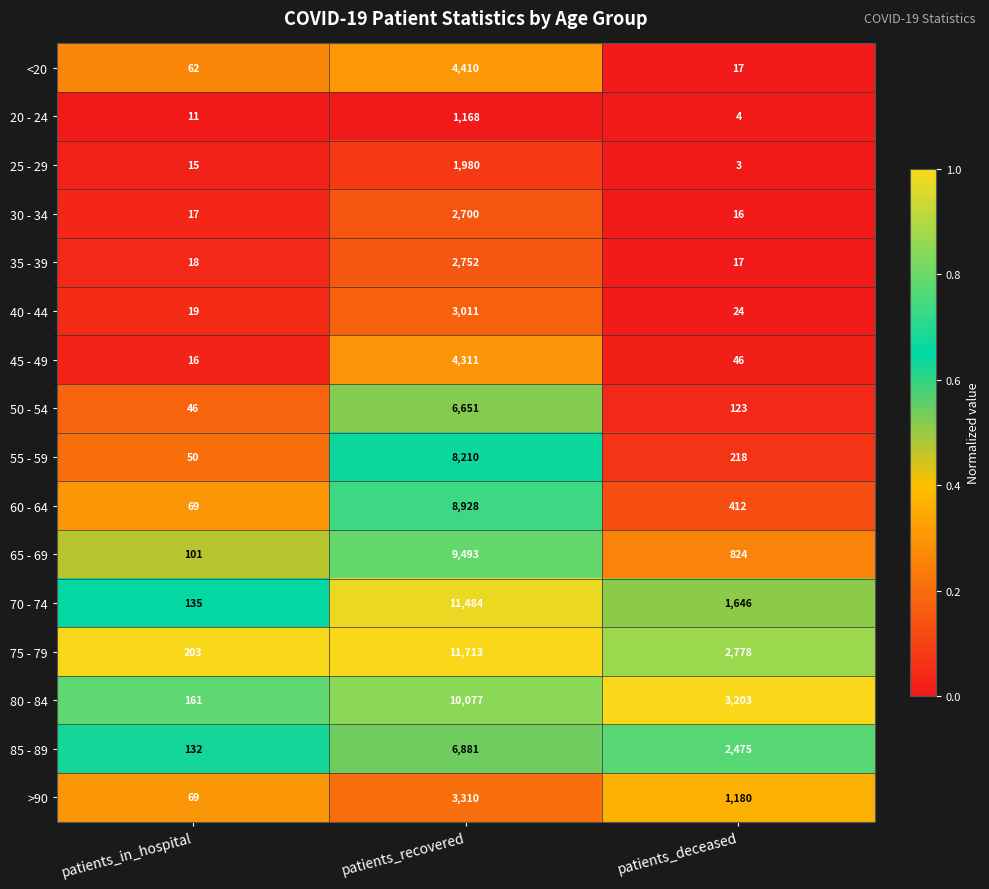

What is the sum of all 20 - 24 values?

1183